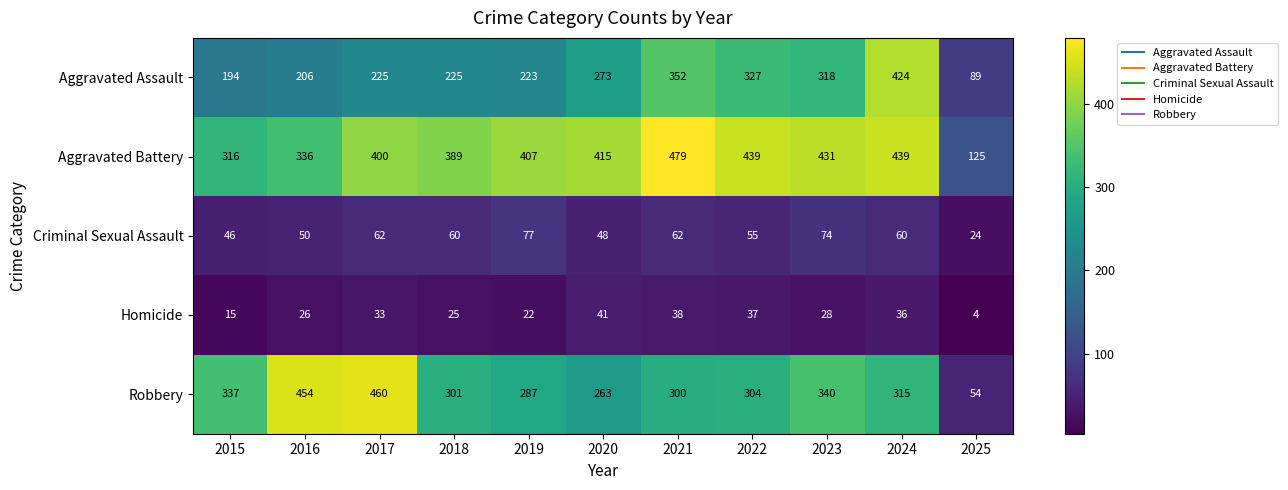

How many data points does each series have?

11